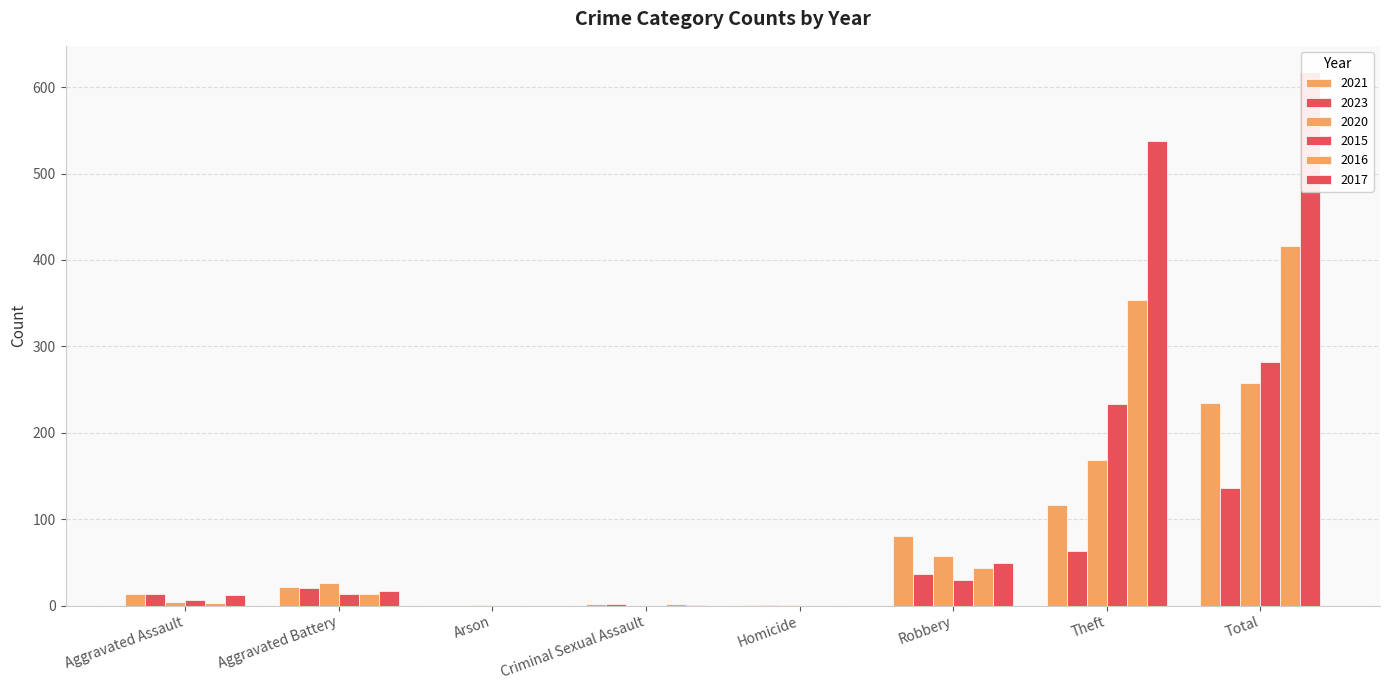

At which category is the sum across all series the highest?

Total